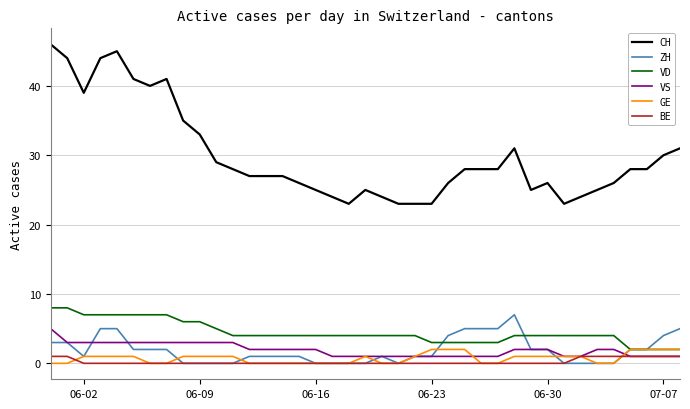

How many lines are shown in the chart?

6